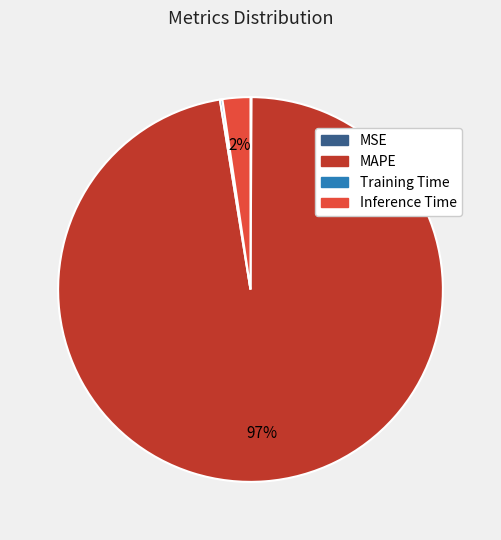

Which slice represents more than half of the pie?

MAPE